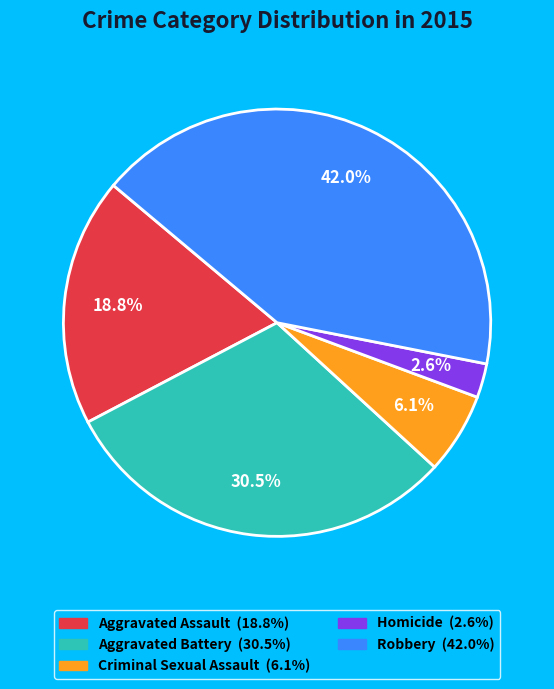

Combined, do Criminal Sexual Assault and Aggravated Assault account for over 50%?

No